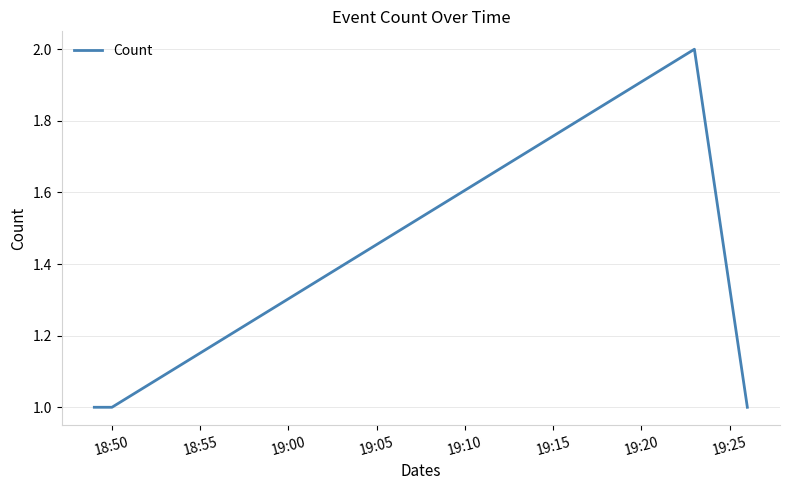

How many interior local peaks (higher than both neighbors) does the data have?

1